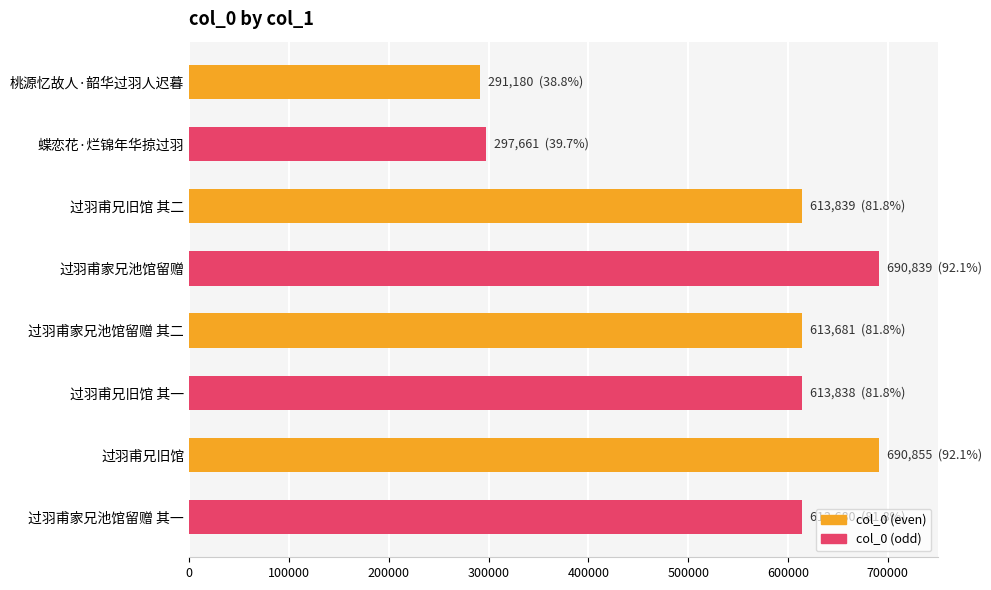

What is the ratio of the value at 过羽甫家兄池馆留赠 其二 to the value at 蝶恋花·烂锦年华掠过羽?

2.1